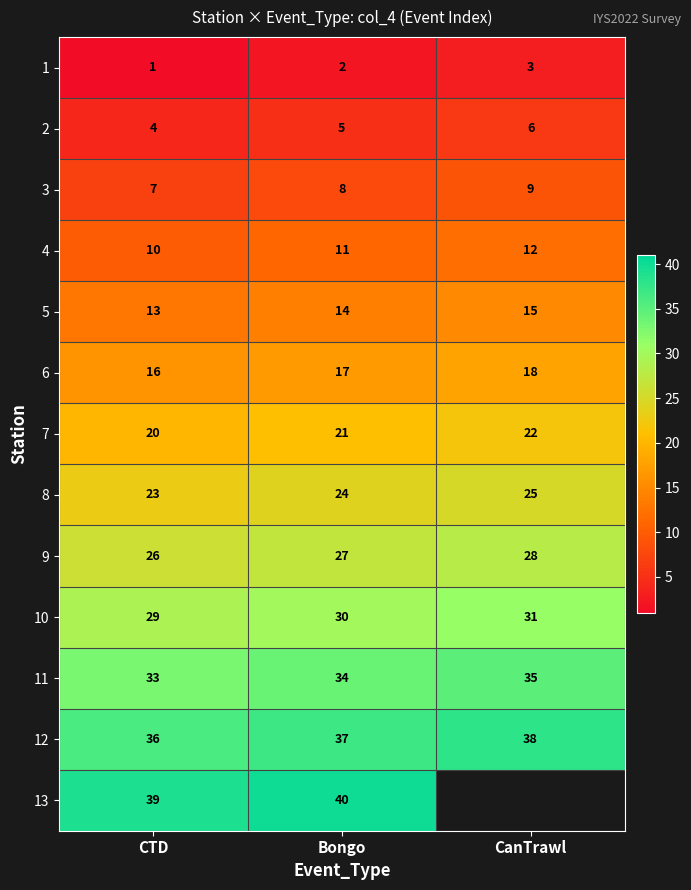

At which label is 1 closest to 2?

Bongo